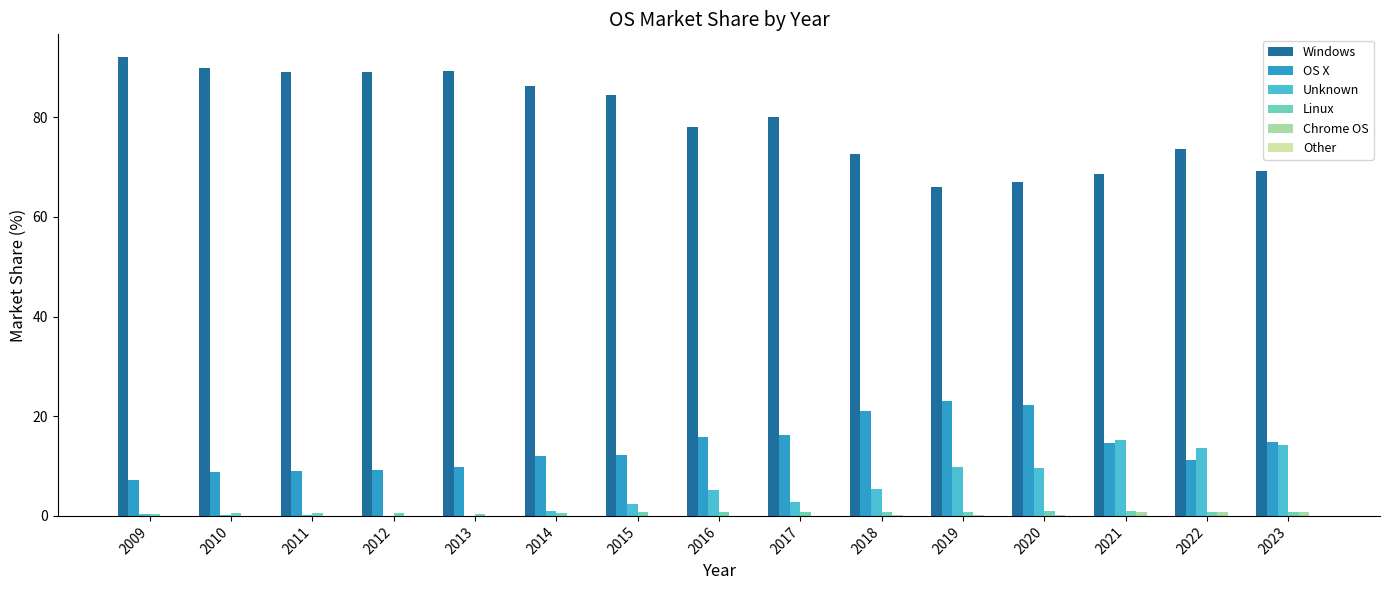

Which series has the largest total across all categories?

Windows